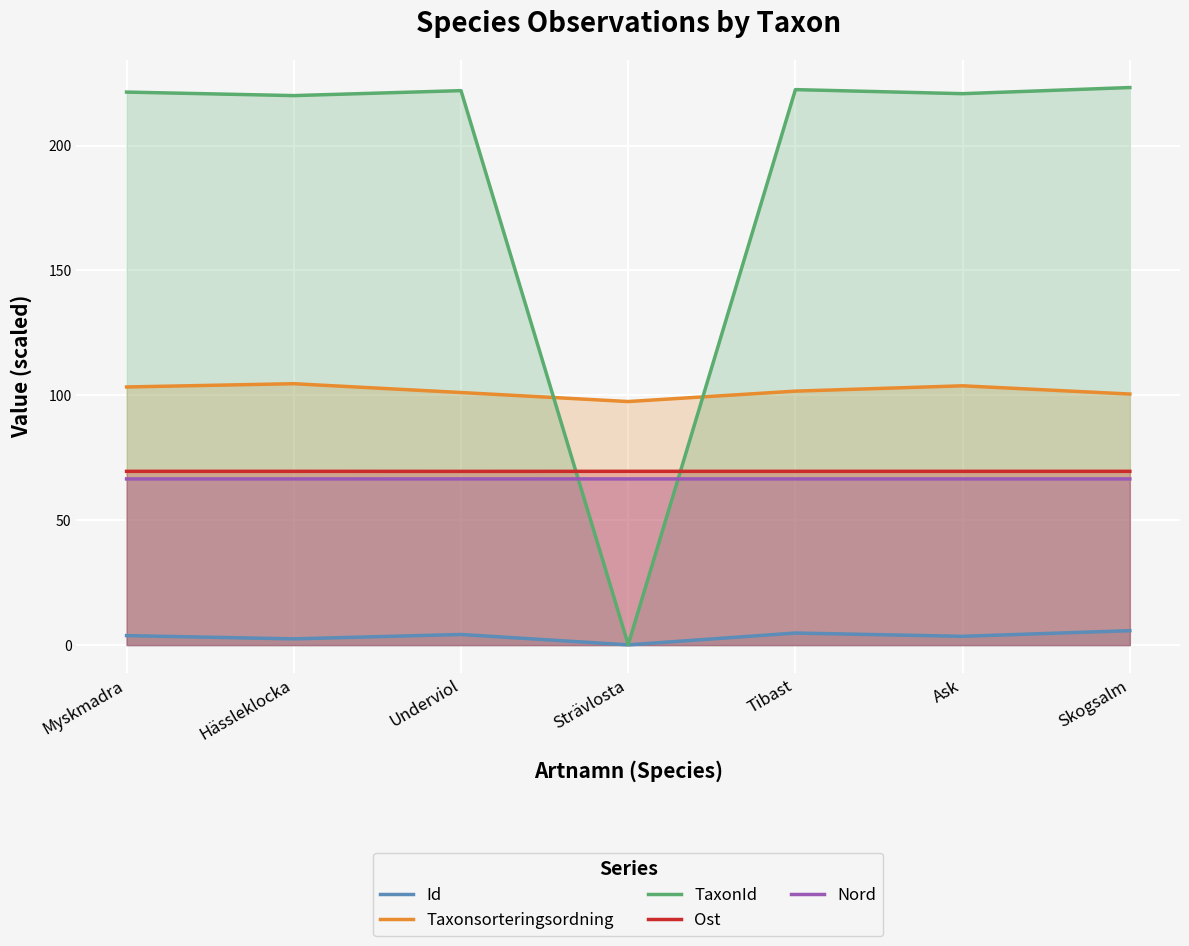

Does the chart display data point markers on the line(s)?

No